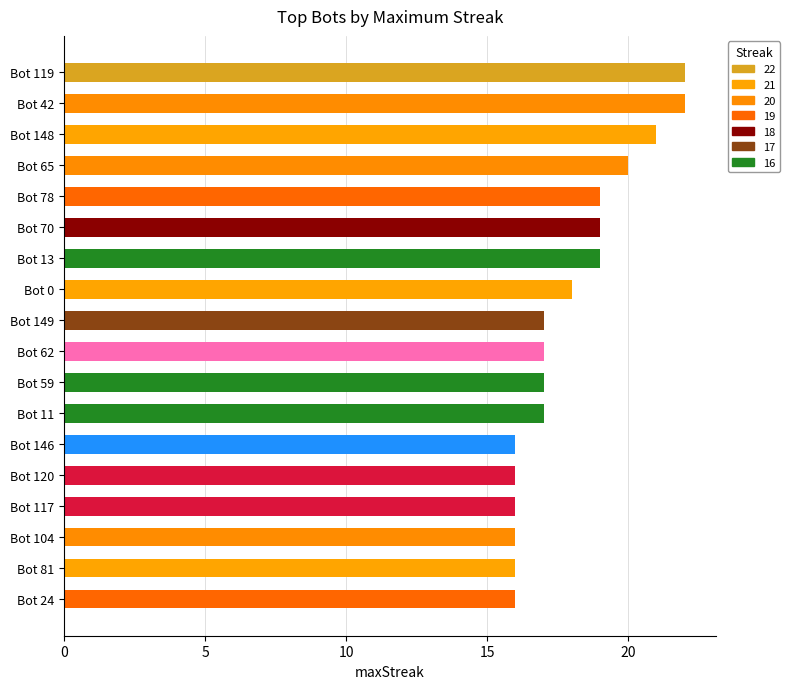

The chart shows a value of 17 at Bot 59. True or false?

True